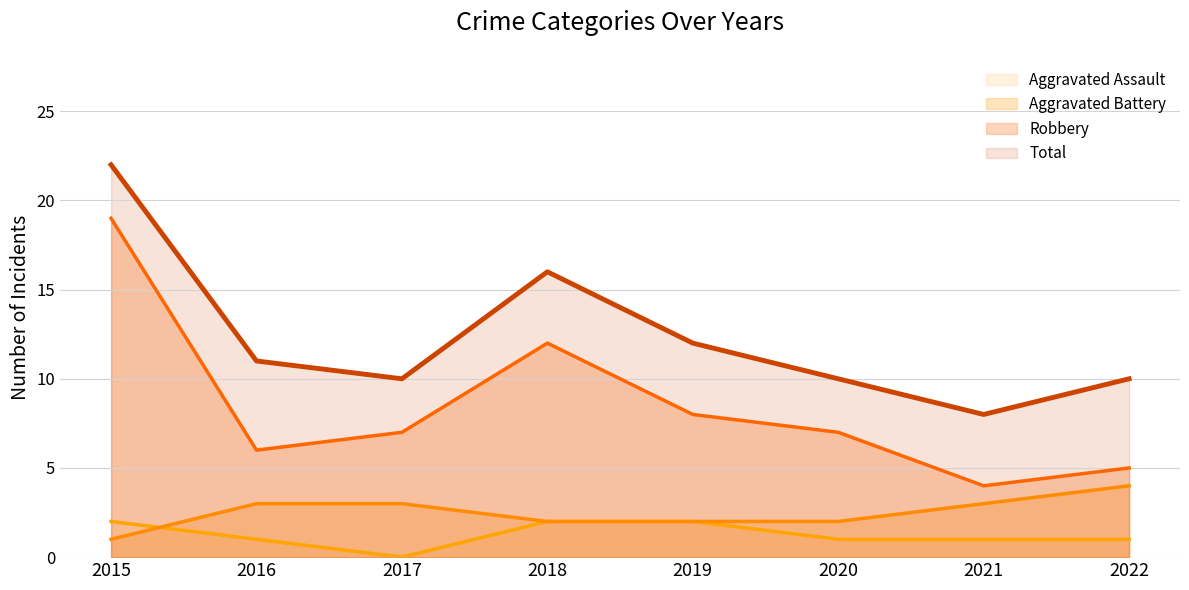

Is the value of Aggravated Assault (line) at 2022 greater than the value of Aggravated Battery (line) at 2019?

No